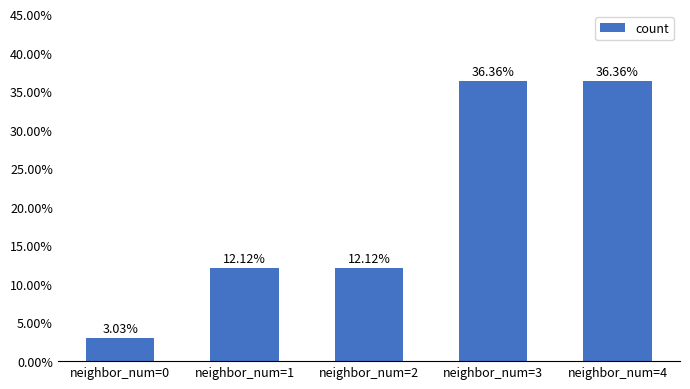

True or false: the data shows 0.1 at neighbor_num=0.

False